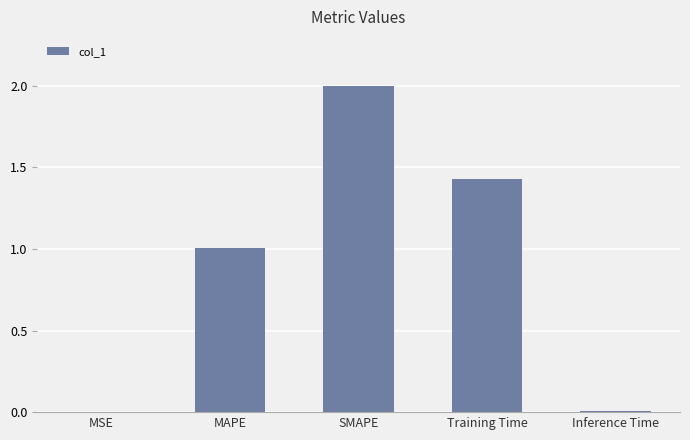

True or false: the data shows 0.6 at Training Time.

False